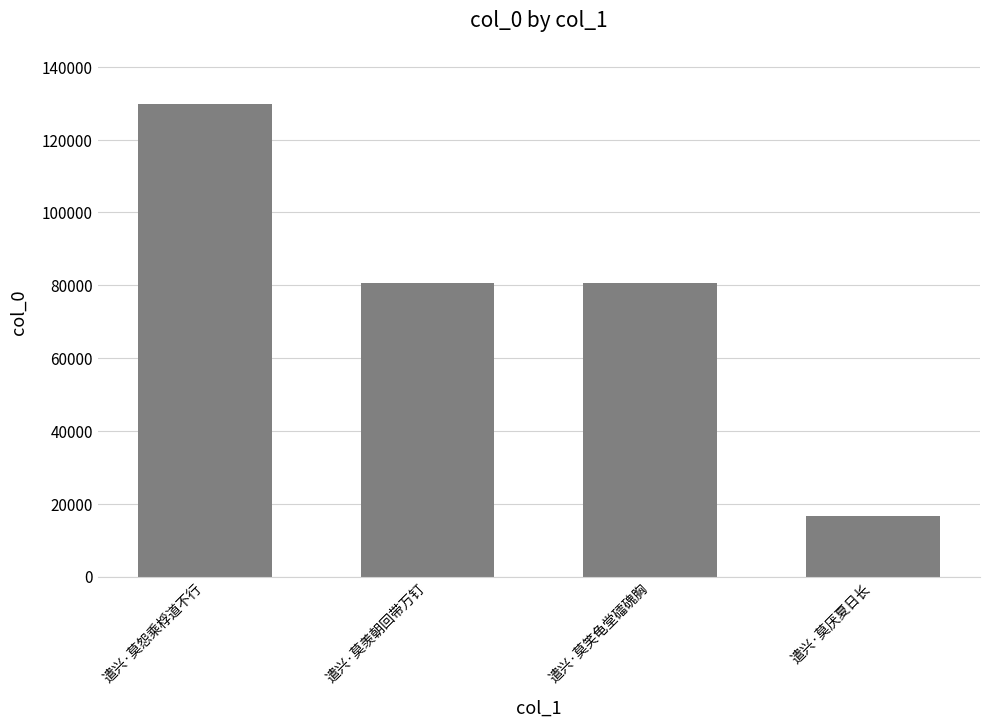

What position from the right is 遣兴·莫怨乘桴道不行?

4